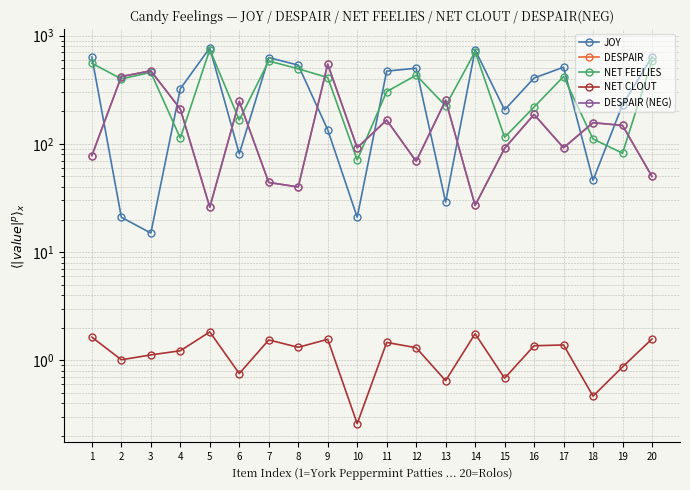

Is the value of DESPAIR at 10 greater than the value of NET FEELIES at 20?

No